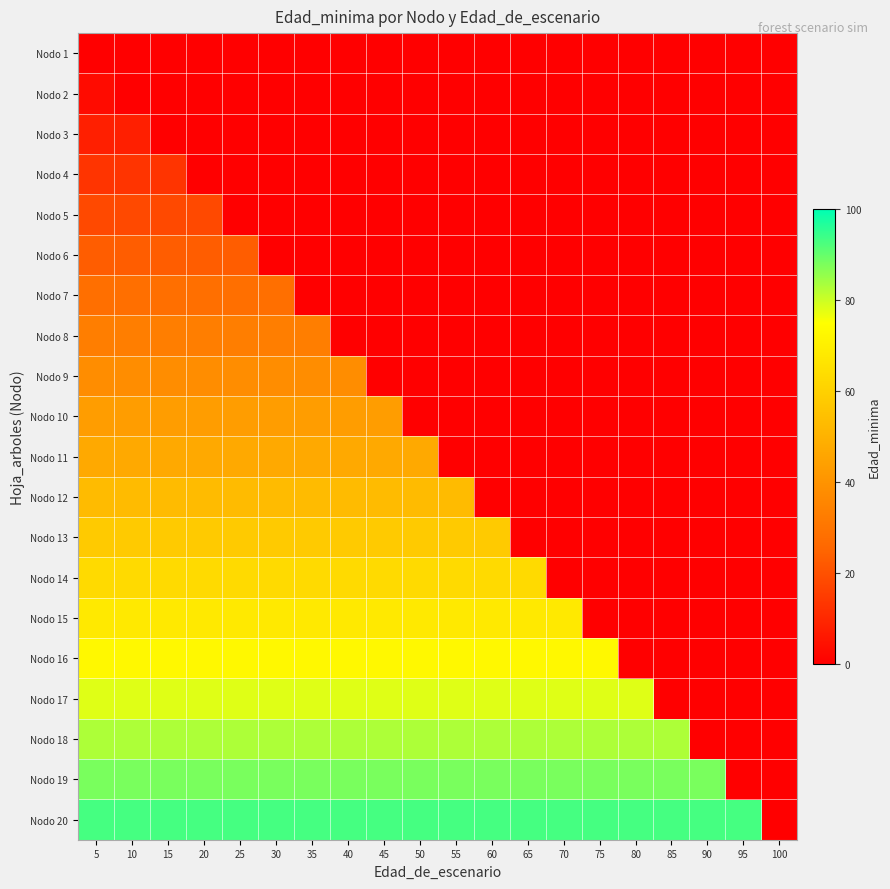

Which category has the highest value across all series?

5